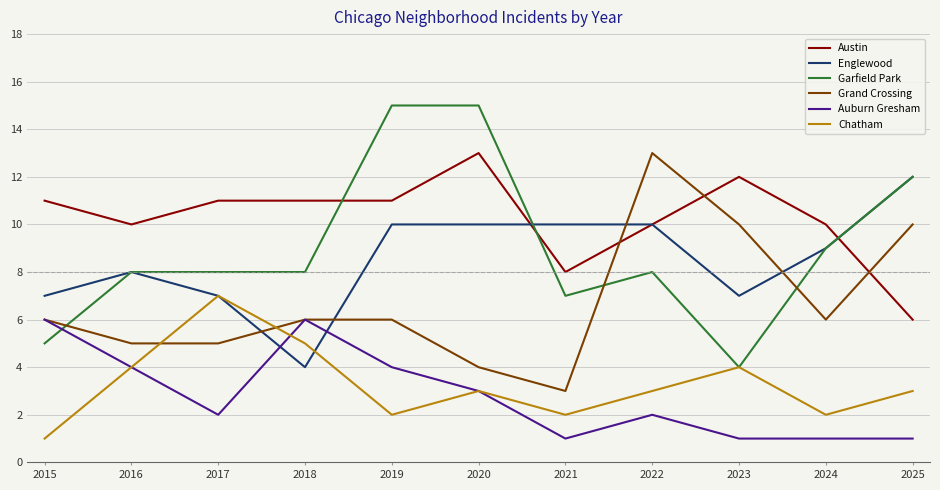

At which label does Englewood reach its minimum?

2018